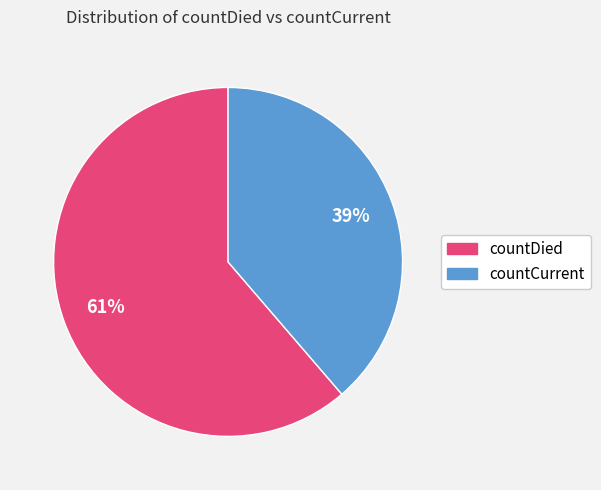

How many slices are in this pie chart?

2